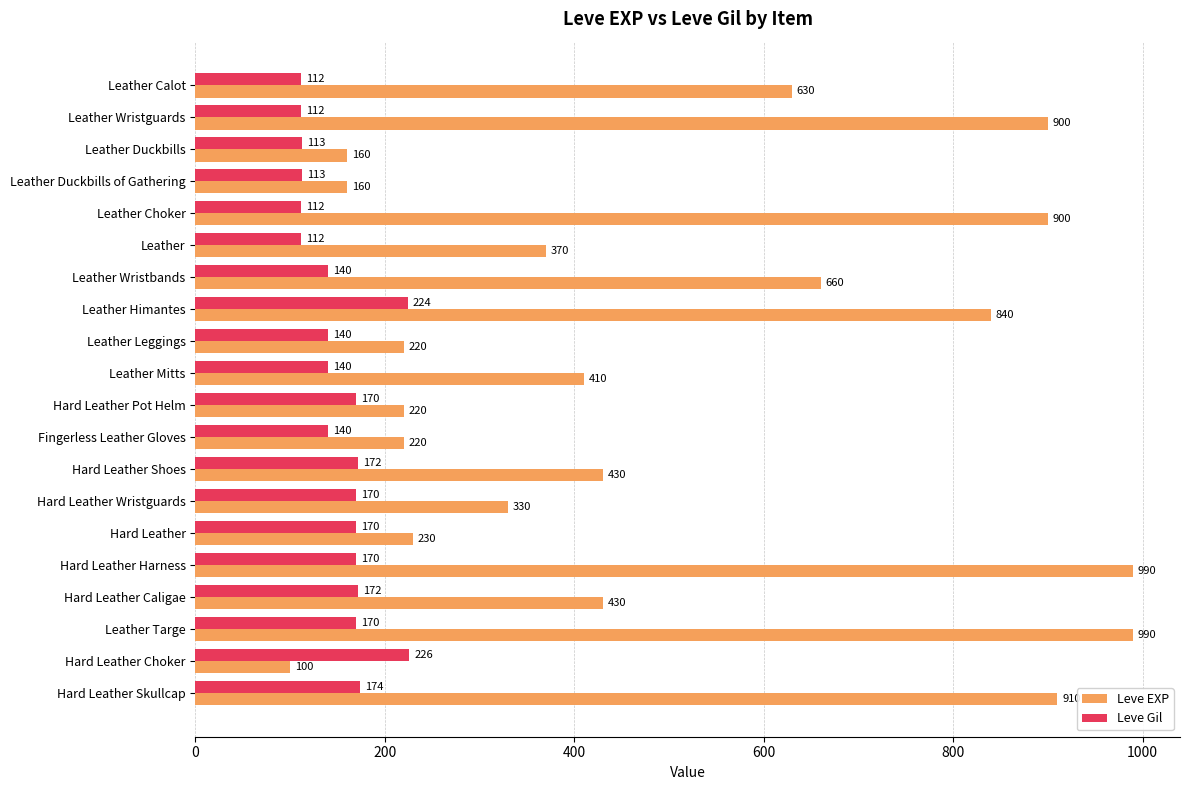

List the series in order of their overall mean, highest first.

Leve EXP, Leve Gil